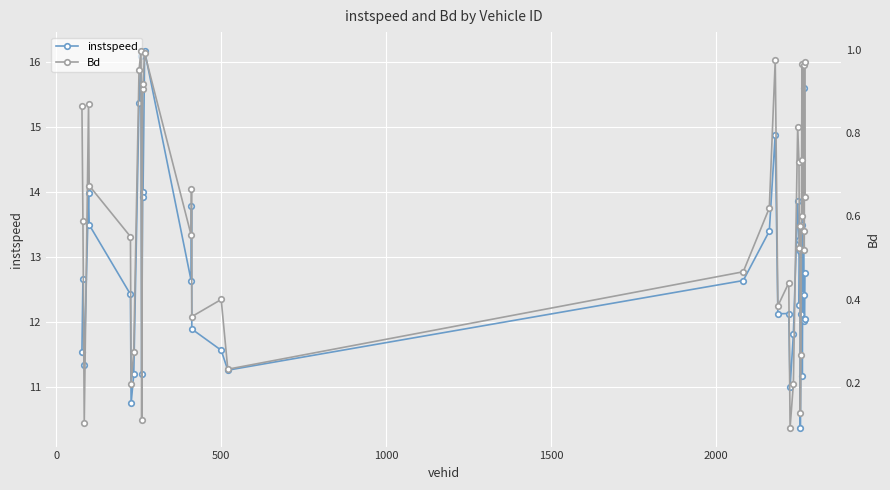

True or false: instspeed has more than 1 interior local peaks.

True